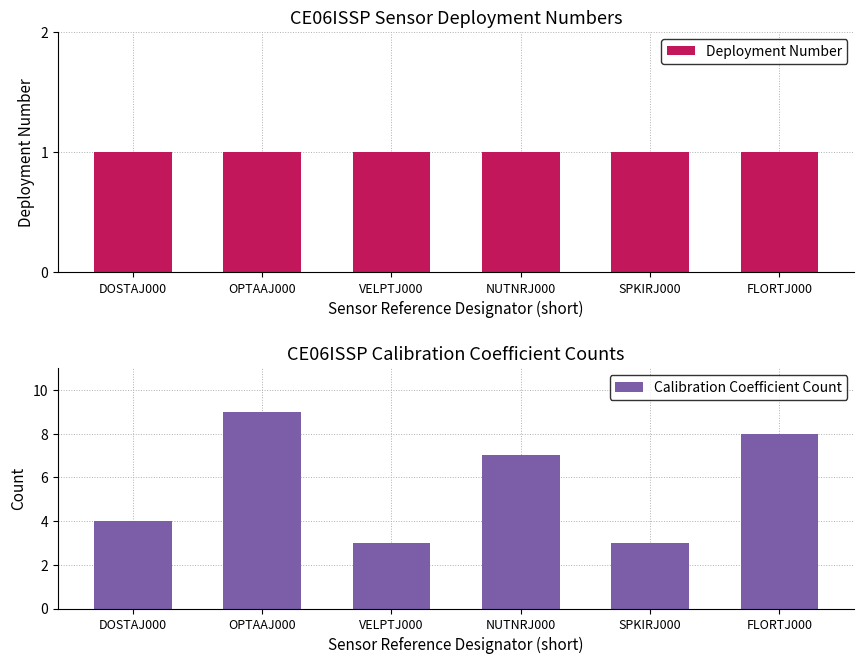

What is the average value of the Calibration Coefficient Count series?

6